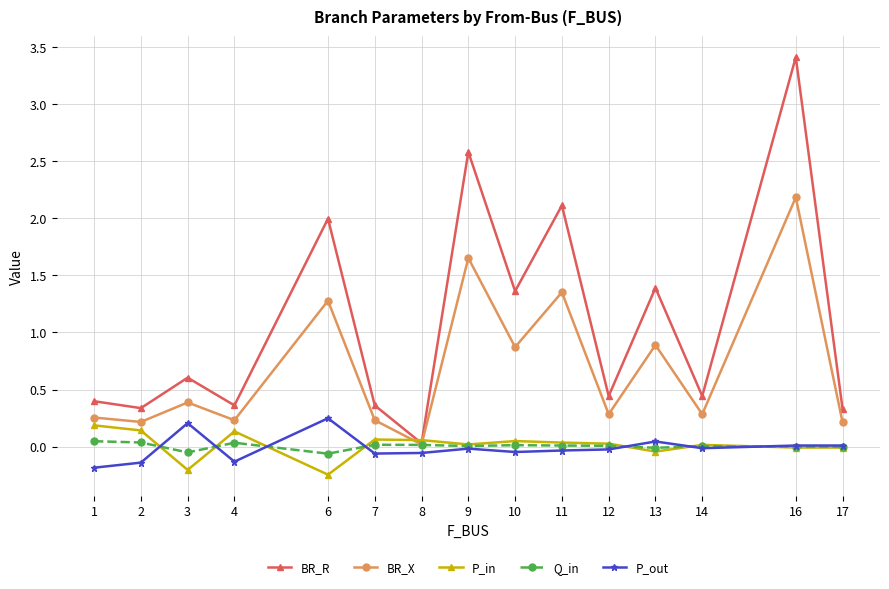

Count the number of categories in the chart.

15